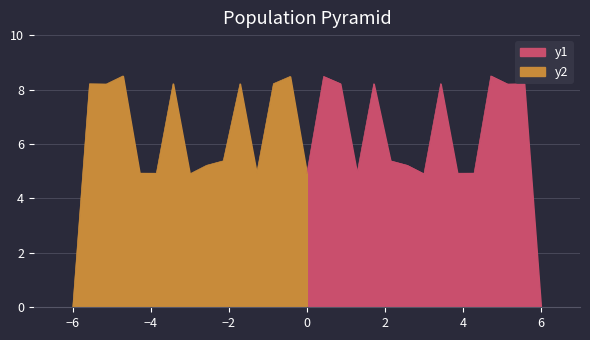

The y1 series shows -4.8 at 6. True or false?

False